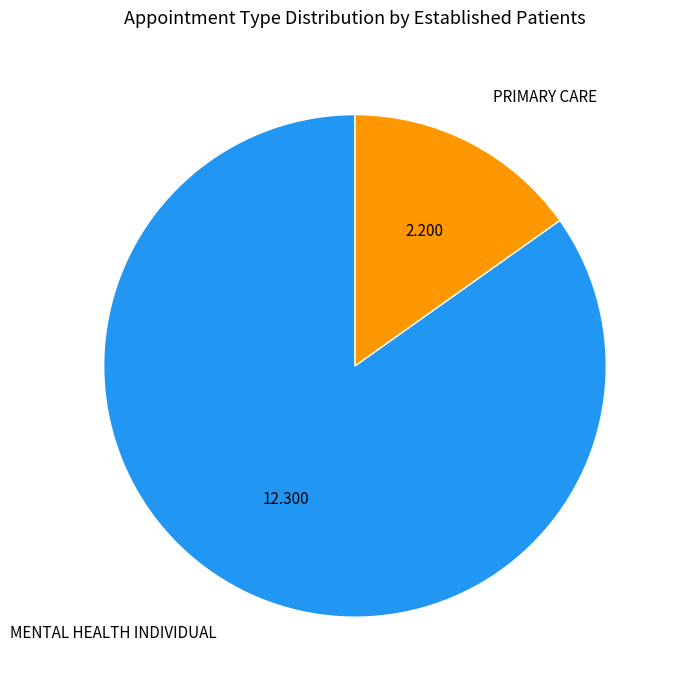

Combined, do PRIMARY CARE and MENTAL HEALTH INDIVIDUAL account for over 50%?

Yes